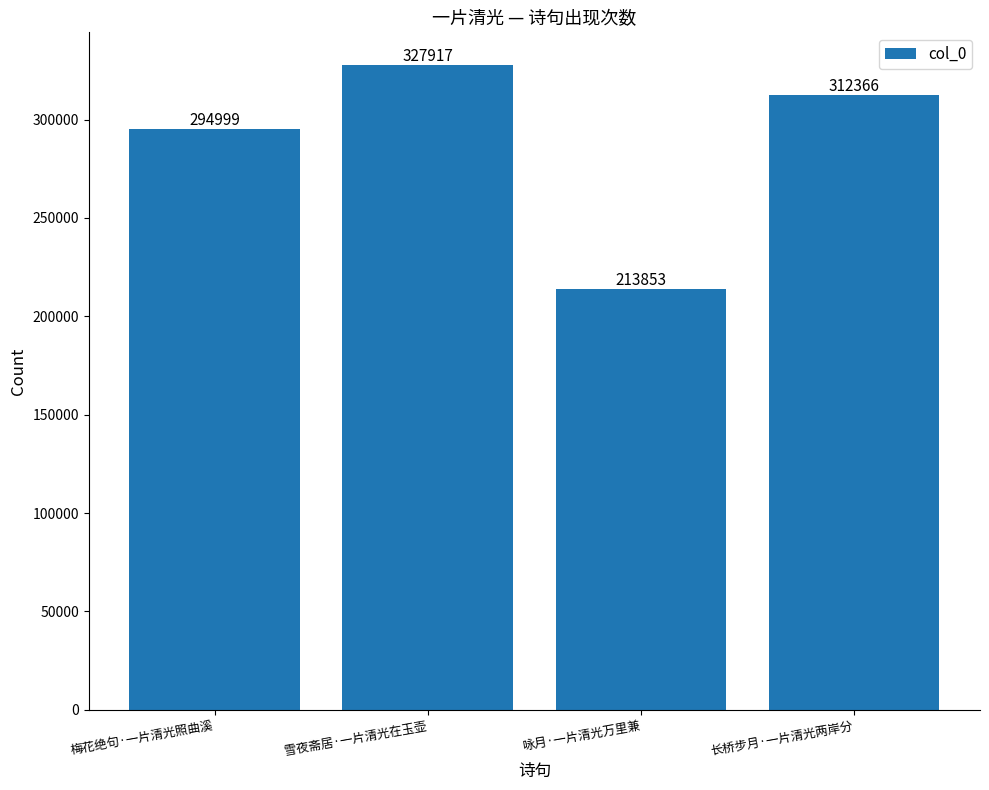

Count the number of data series in this chart.

1